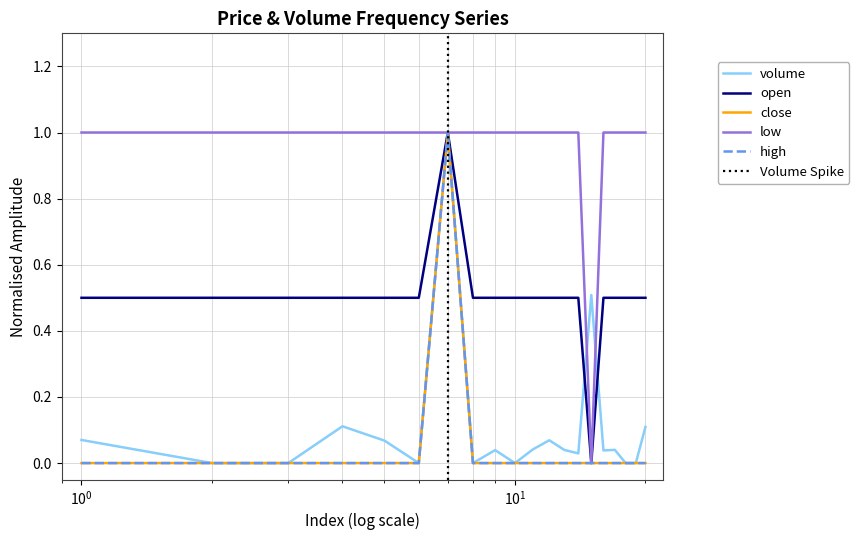

True or false: high and low cross at least once.

False